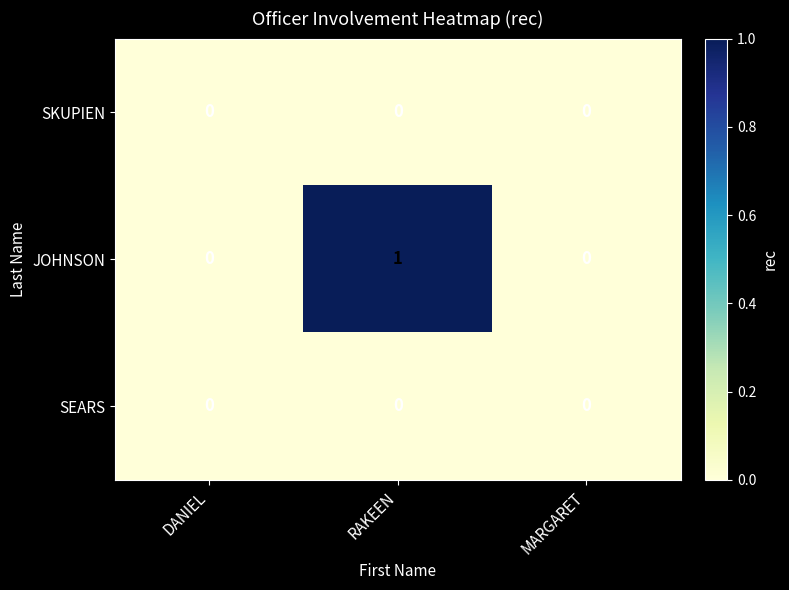

Reading left to right, transcribe all the data shown in this chart.

SKUPIEN: 0	0	0
JOHNSON: 0	1	0
SEARS: 0	0	0